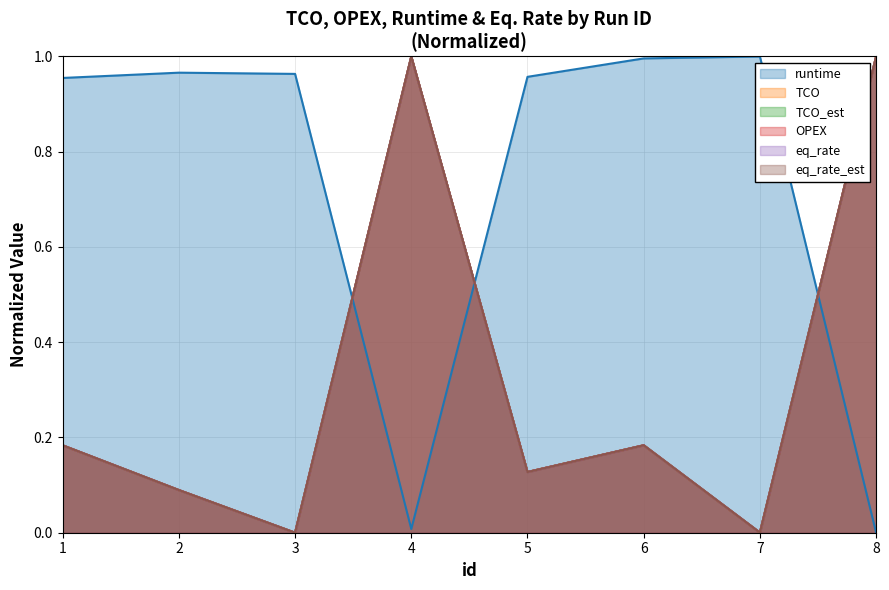

What is the value of the TCO point at the 1st from the left?

0.2